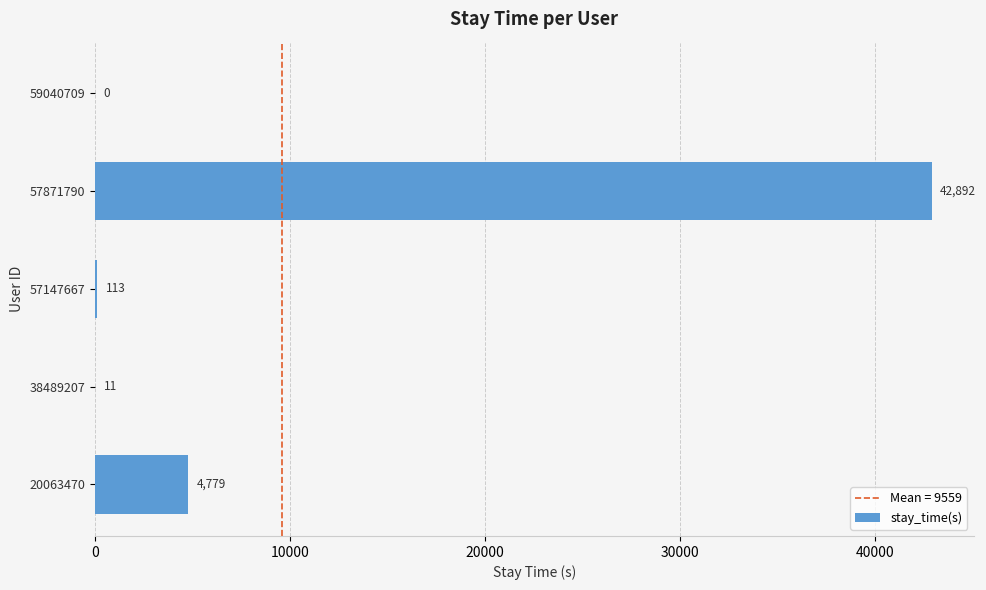

What is the sum of all values?

47795